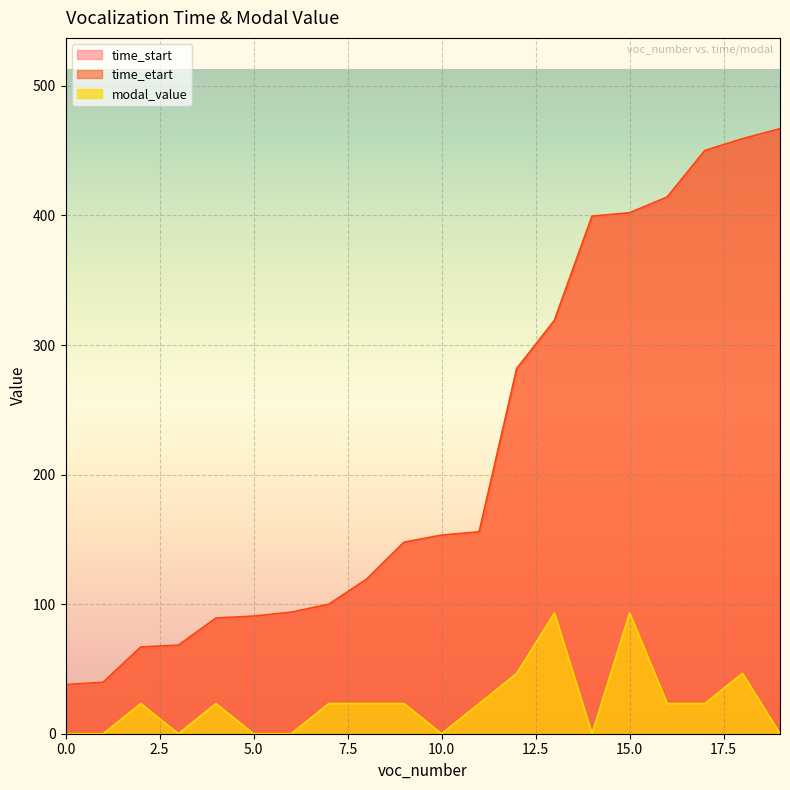

Which has a higher value, 19 or 3?

19